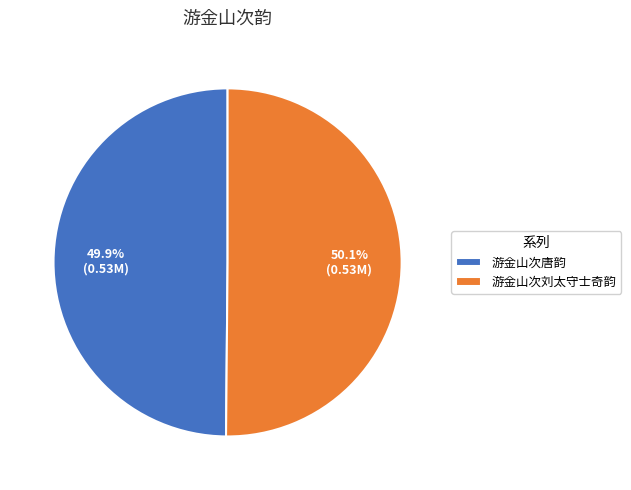

Approximately how many times larger is the value at 游金山次刘太守士奇韵 compared to 游金山次唐韵?

1.0